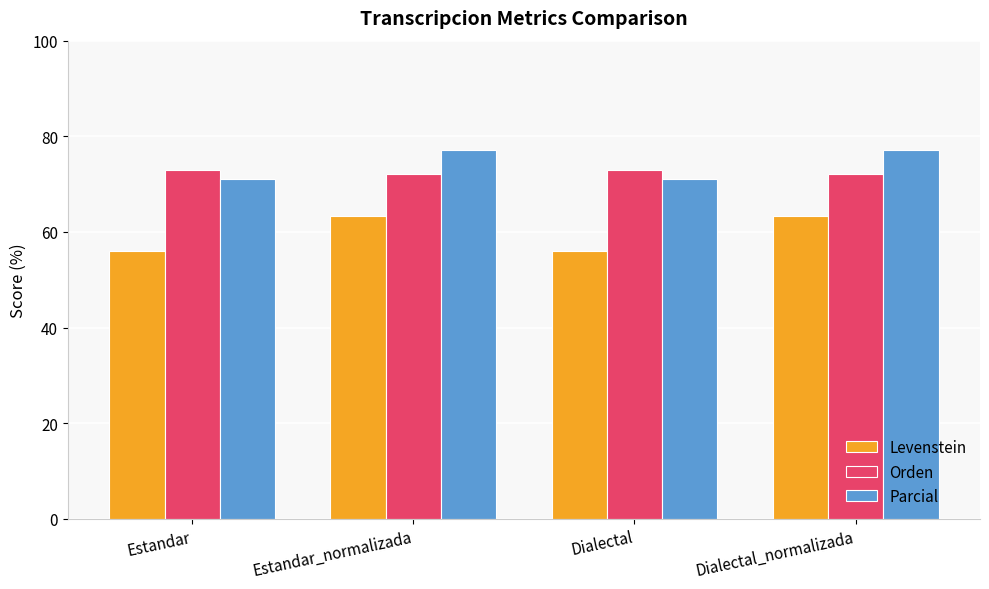

Is the value of Levenstein at Estandar greater than the value of Orden at Estandar_normalizada?

No